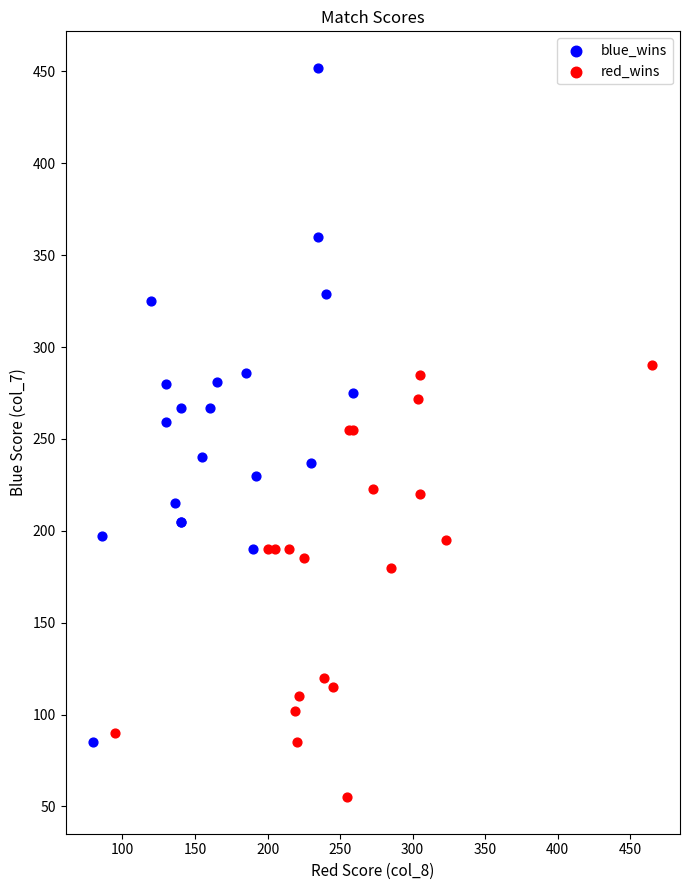

Which series contains the highest Y value?

blue_wins